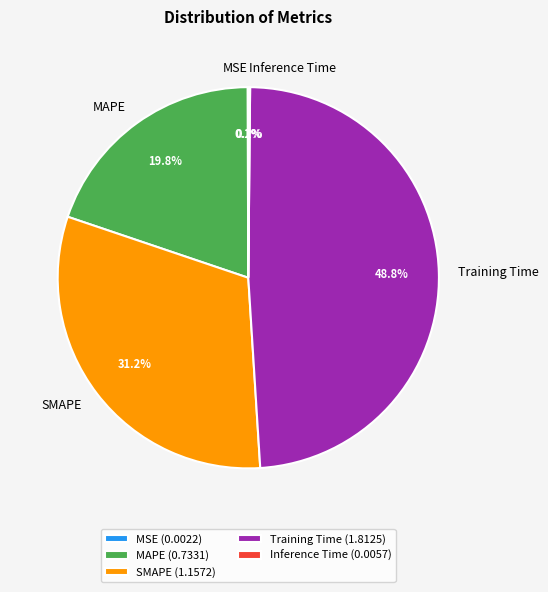

Which category has the biggest portion of the pie?

Training Time